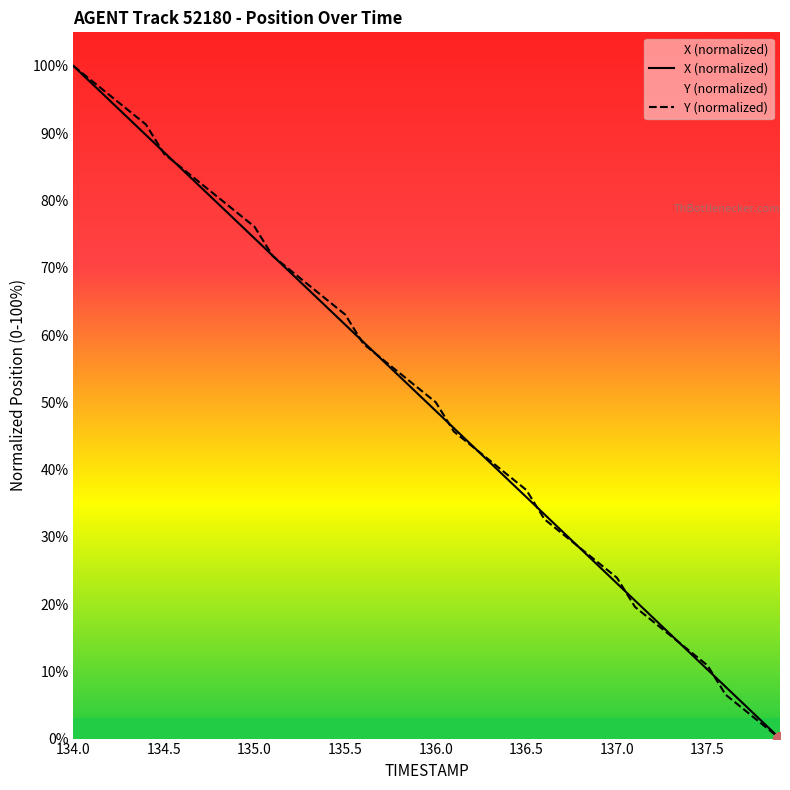

Count the number of data series in this chart.

2